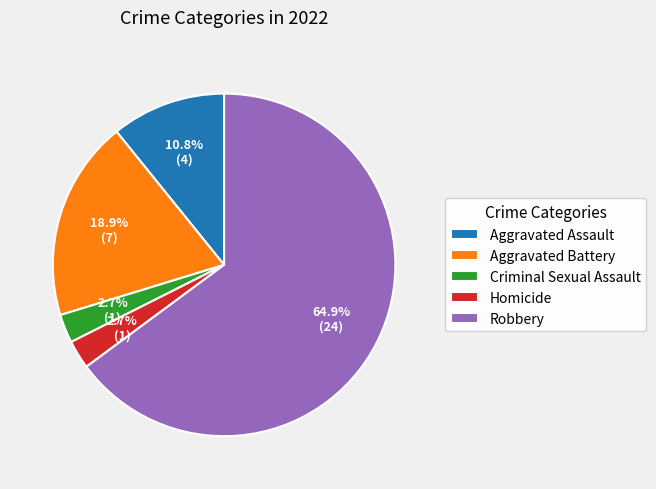

To the nearest percent, what portion does Criminal Sexual Assault represent?

3%